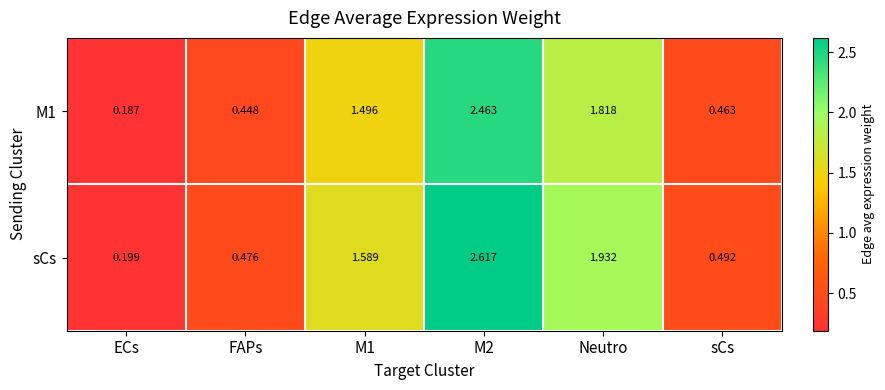

Which series has the largest range (max minus min)?

sCs